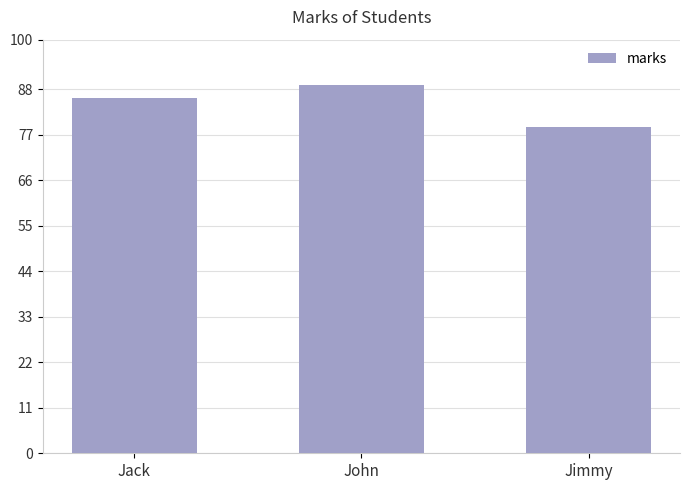

List the labels in order of value, largest first.

John, Jack, Jimmy